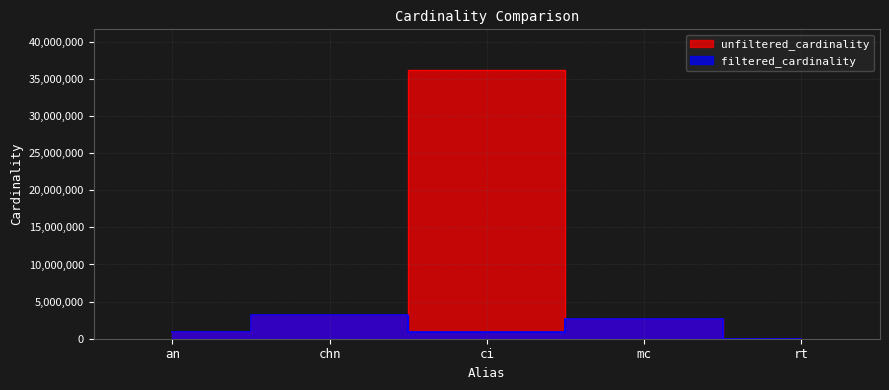

List the series in order of their peak value, highest first.

unfiltered_cardinality, filtered_cardinality